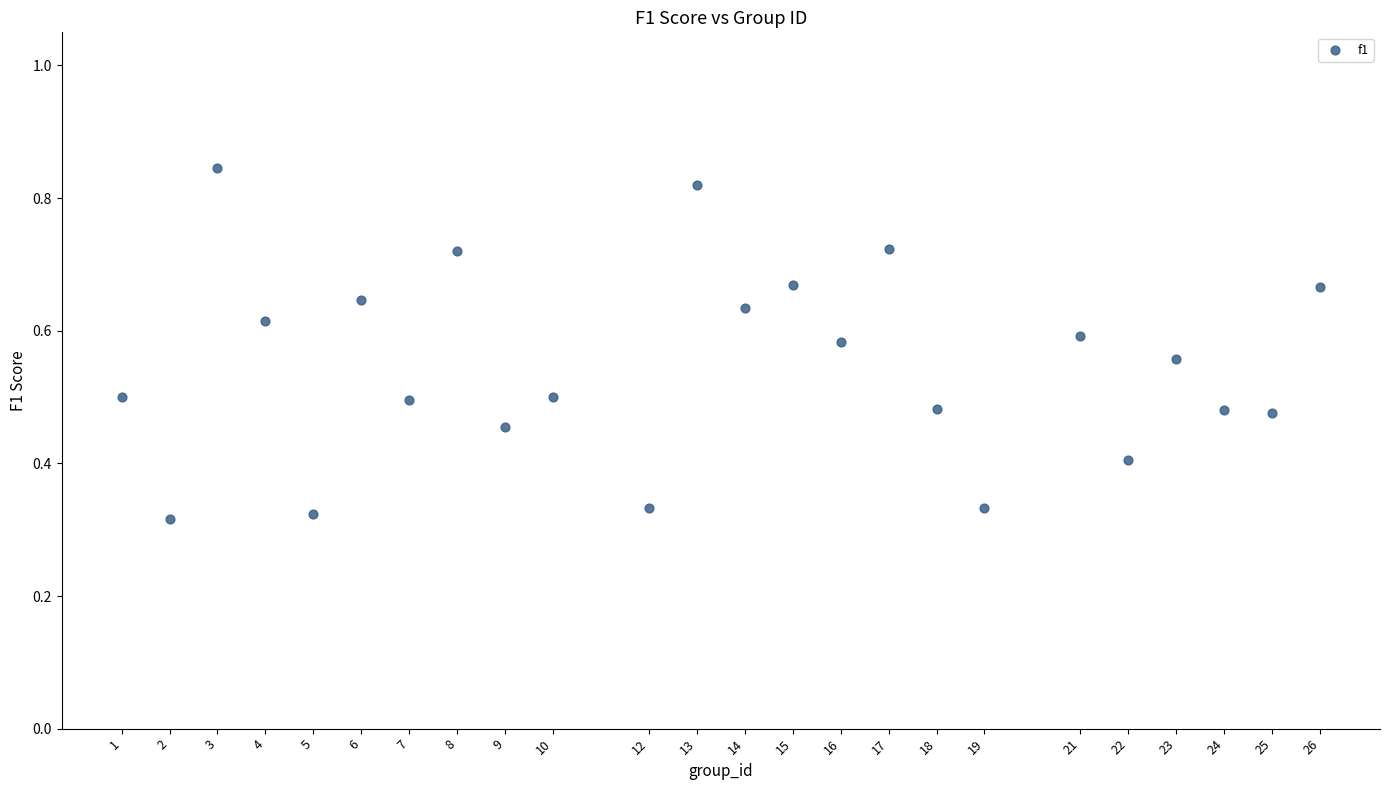

What is the range of X values (max minus min)?

25.0